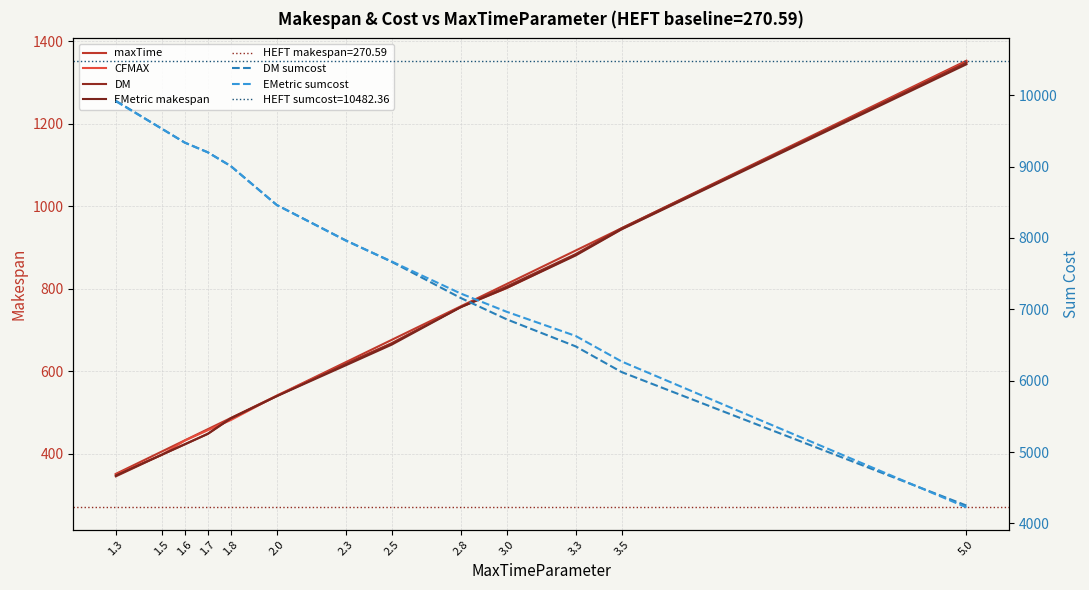

What is the difference between the CFMAX values at 2.8 and 1.3?

406.1